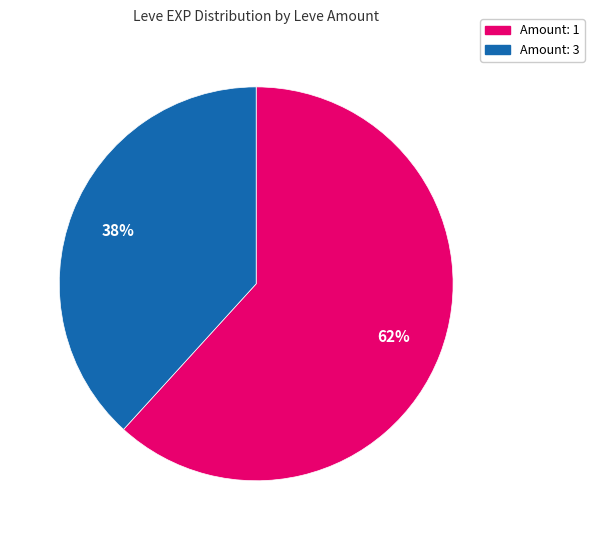

Is there a majority slice in this chart?

Yes